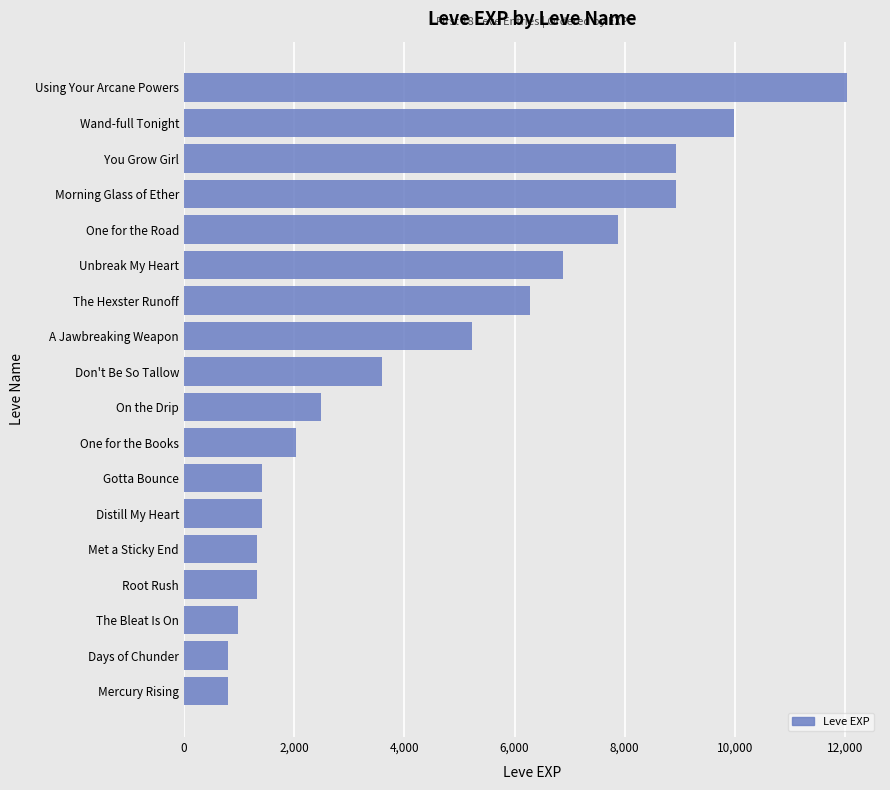

What is the difference between the values at You Grow Girl and Mercury Rising?

8130